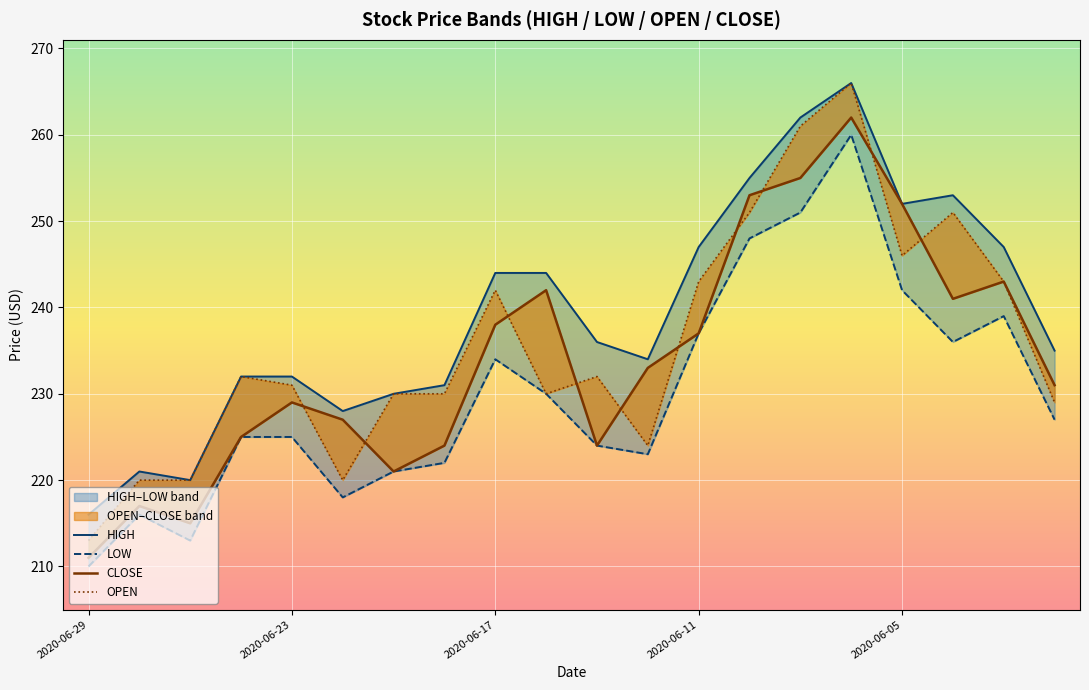

What is the maximum value for HIGH?

266